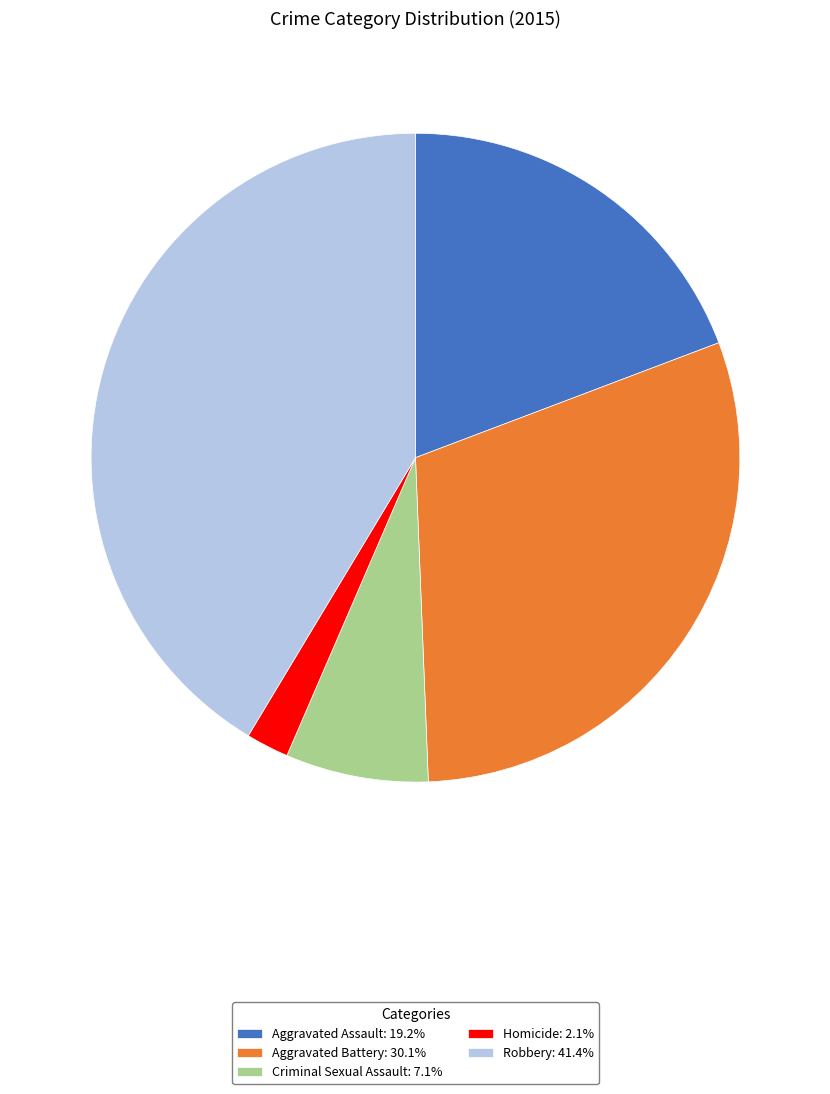

Combined, do Aggravated Battery: 30.1% and Aggravated Assault: 19.2% account for over 50%?

No